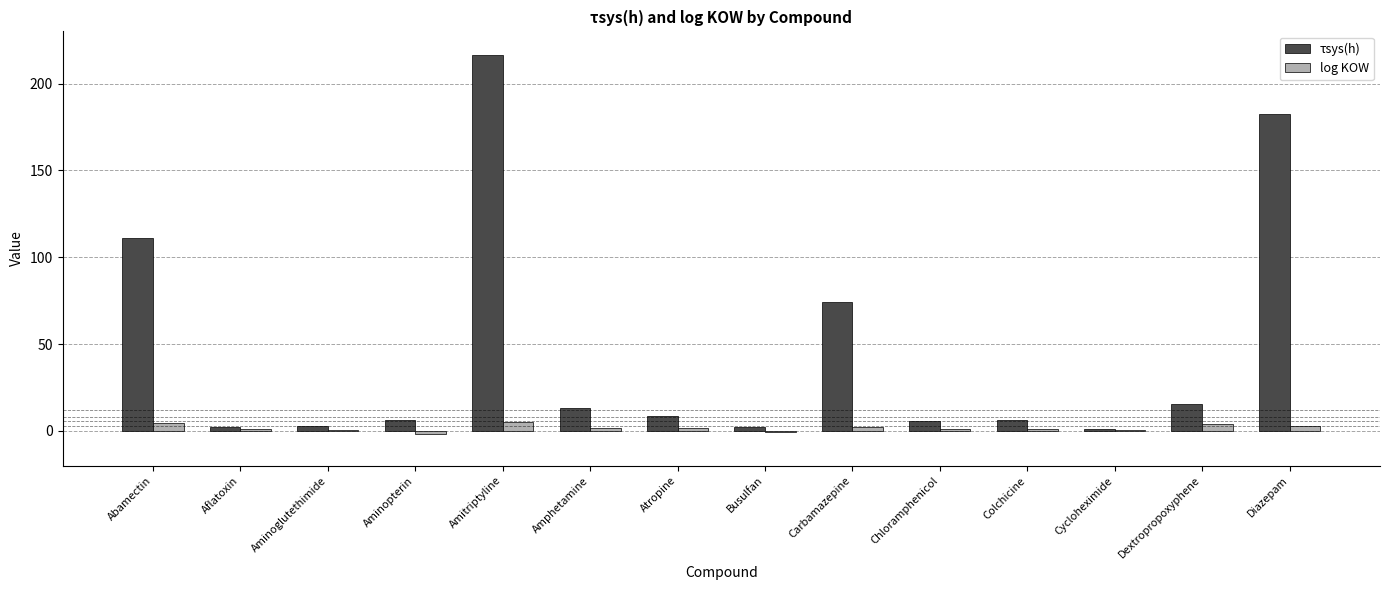

Are the bars horizontal?

No